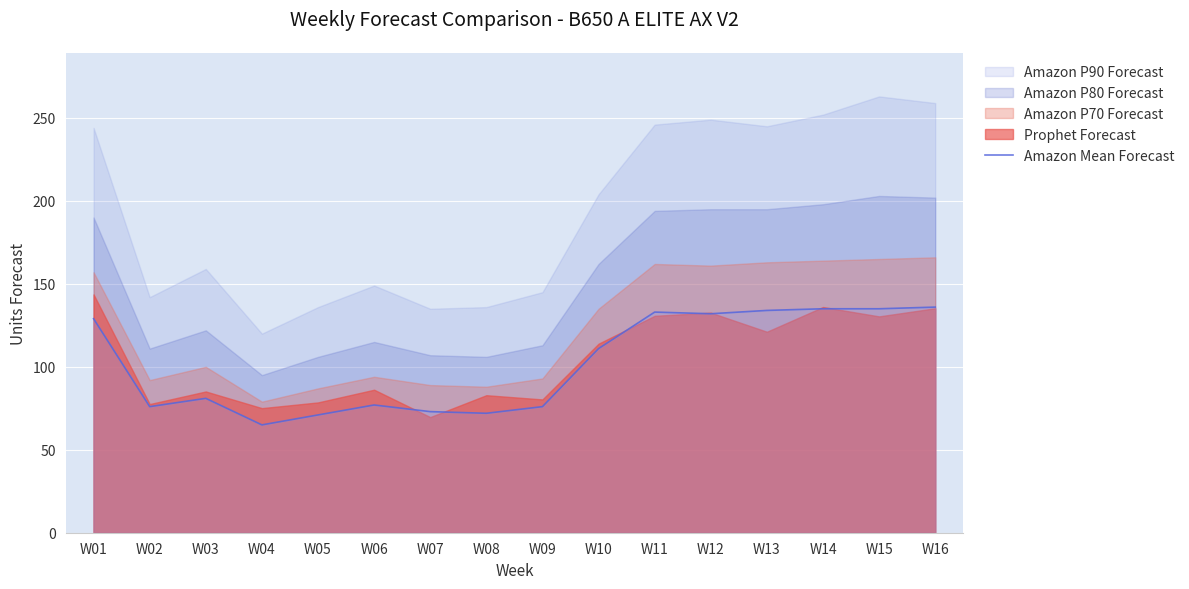

The chart shows a value of 51 at W15. True or false?

False